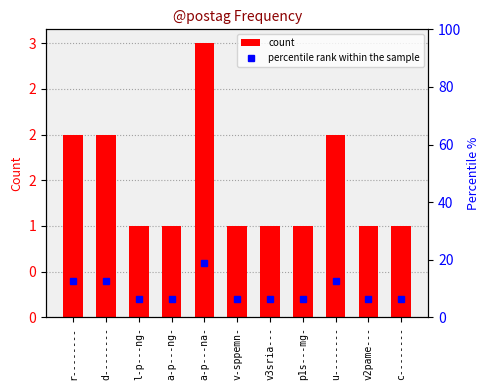

Rank the series by their maximum value, from highest to lowest.

percentile rank within the sample, count